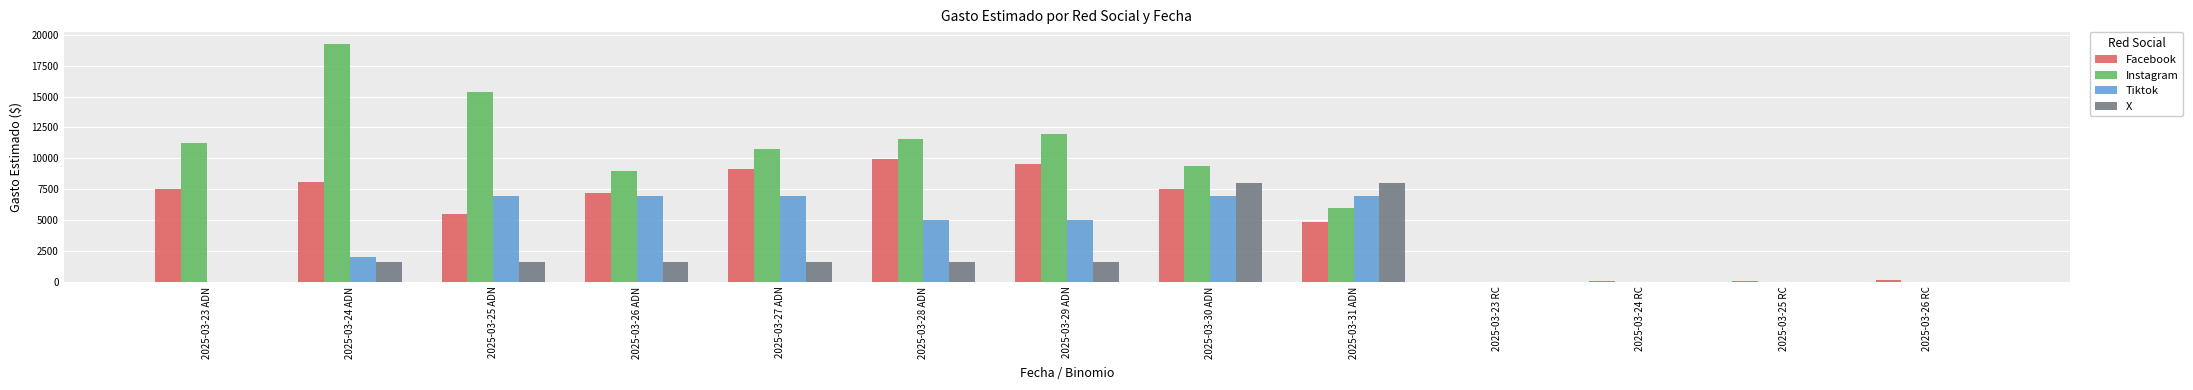

Between 2025-03-27 ADN and 2025-03-24 RC, which series saw the biggest shift?

Instagram